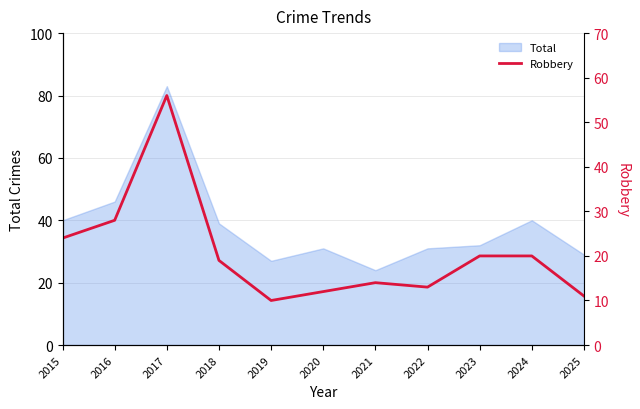

Where is Total nearest to the value 53?

2016